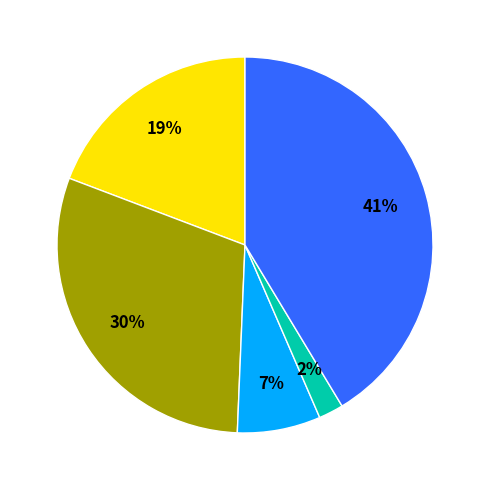

Is there a majority slice in this chart?

No